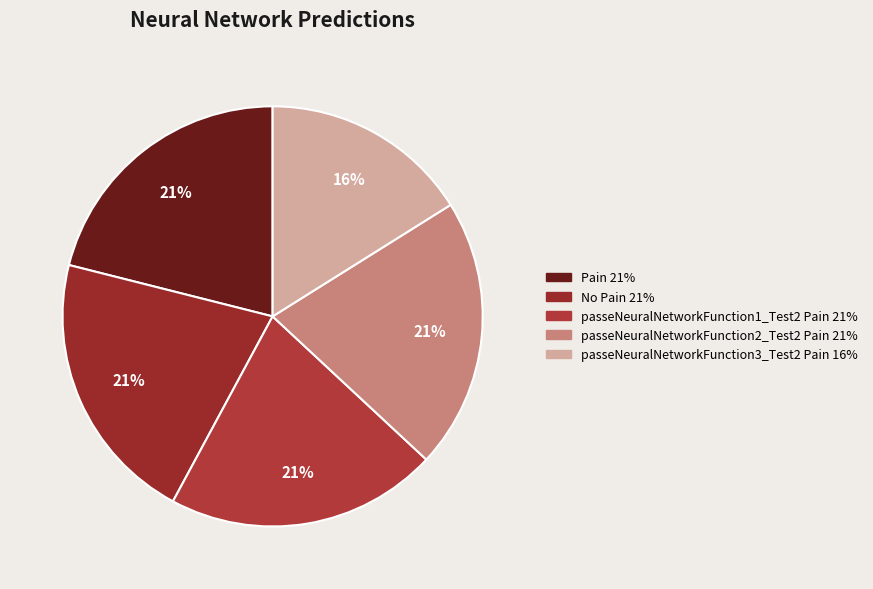

How many slices are in this pie chart?

5